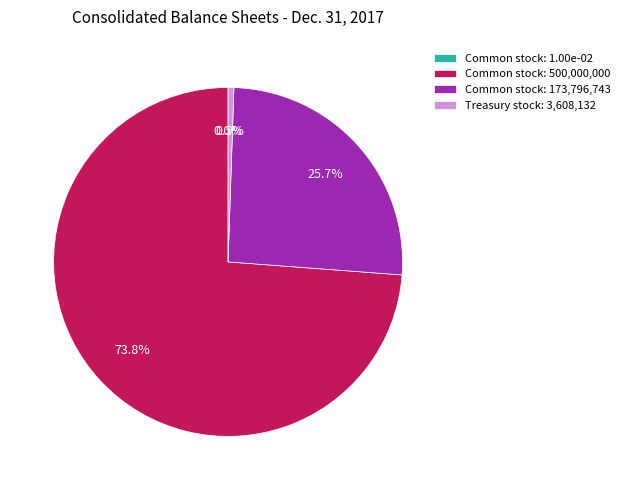

What is the change in value from Common stock, shares authorized to Treasury stock, shares?

-496391868.0